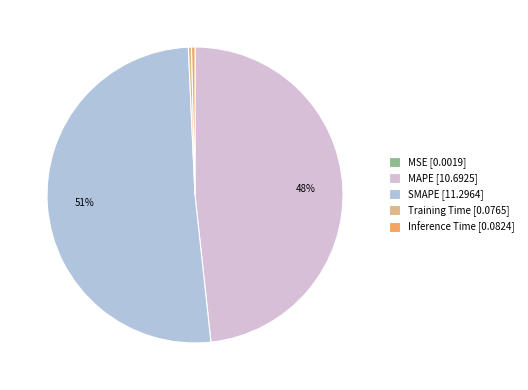

Is it true that MAPE is 48% of the pie?

True